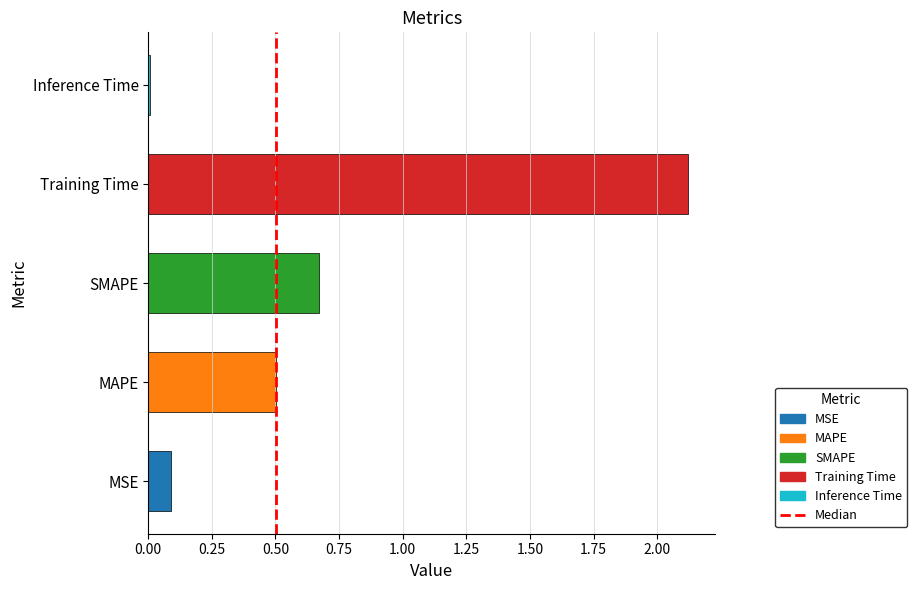

Is it true that the value at Training Time is 2.1?

True